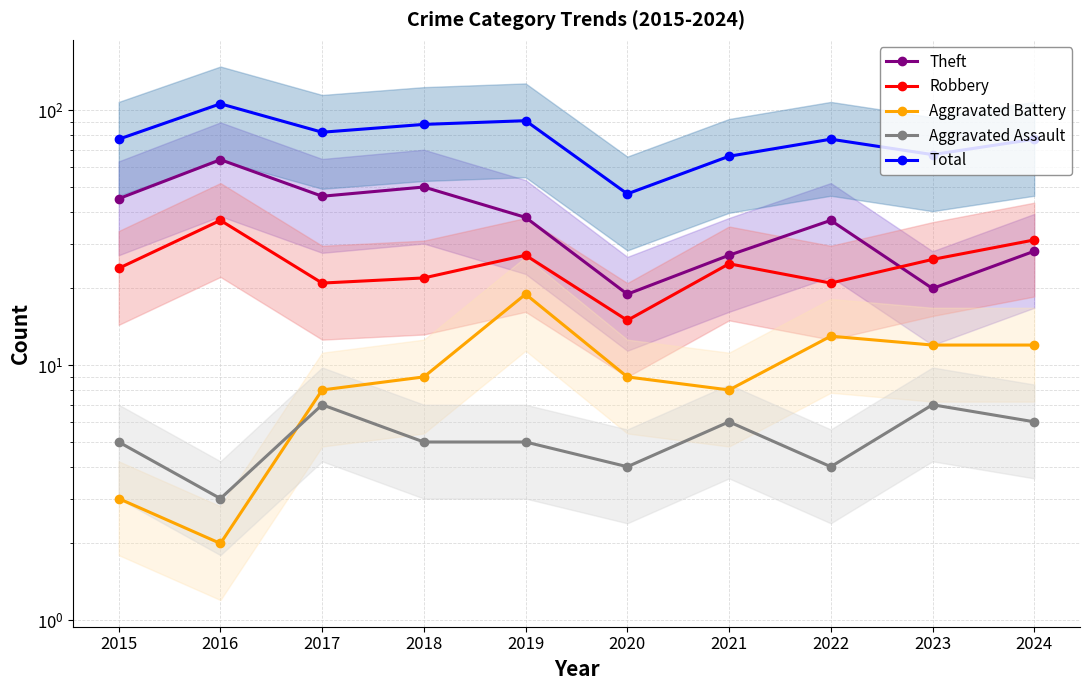

What value does the Aggravated Battery series have at 2022, to the nearest 5?

15